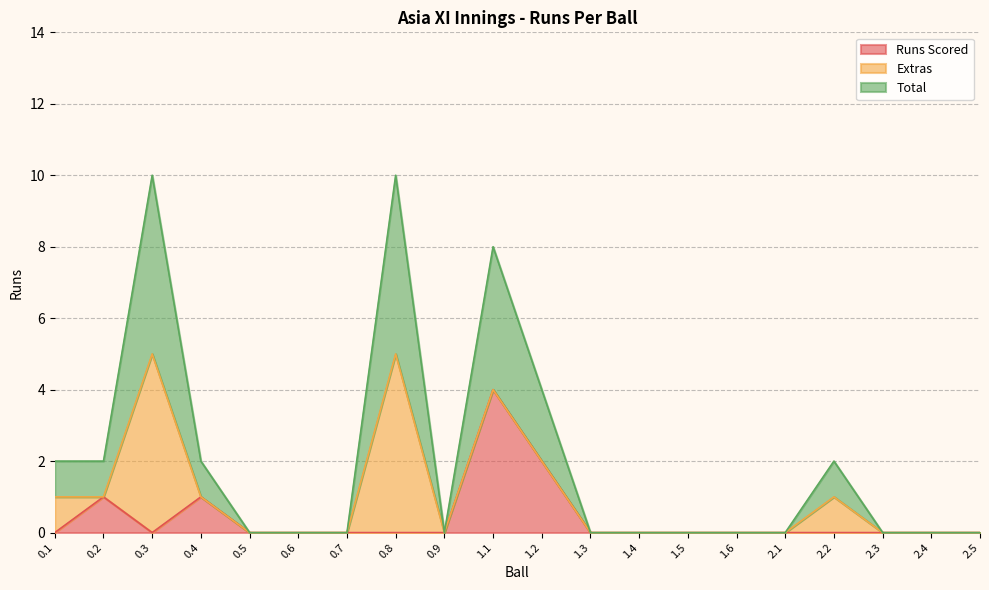

What position from the left is 0.5?

5